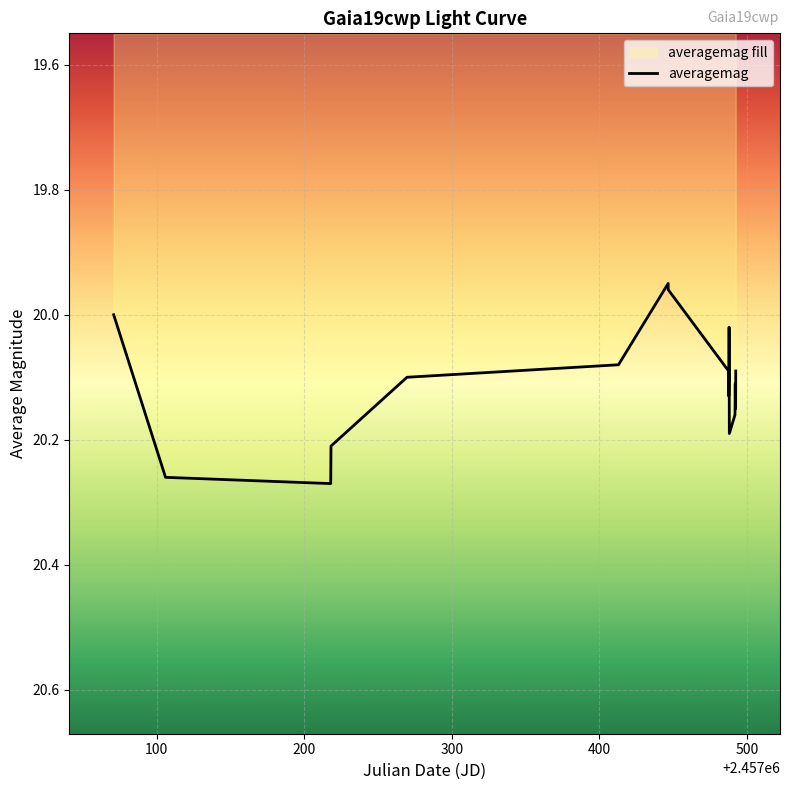

What is the sum of the values at 2016-04-09 and 2016-04-09?

40.3